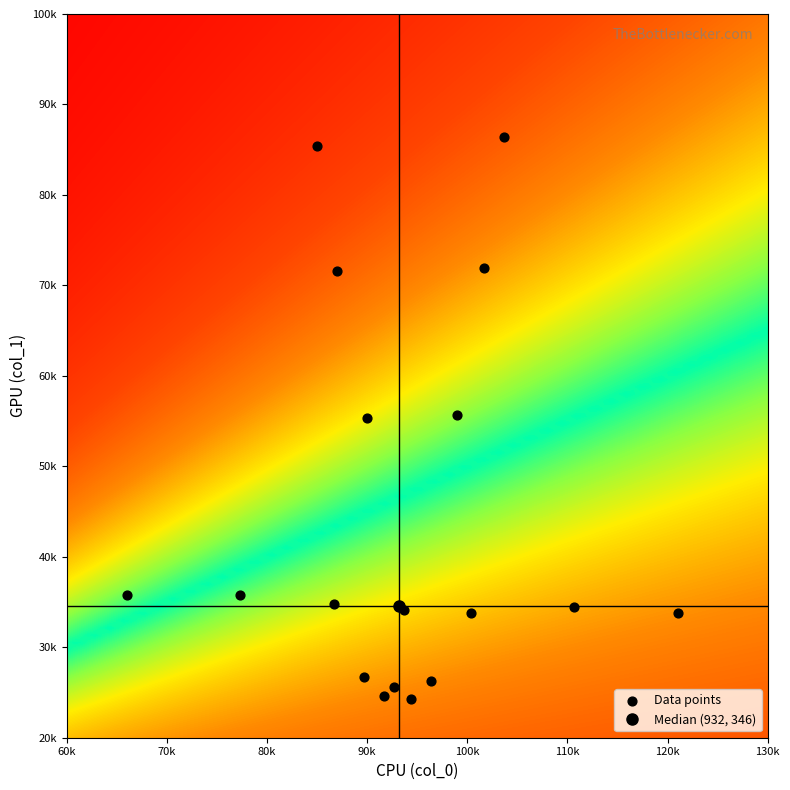

What is the difference between the maximum and minimum values?

621.0